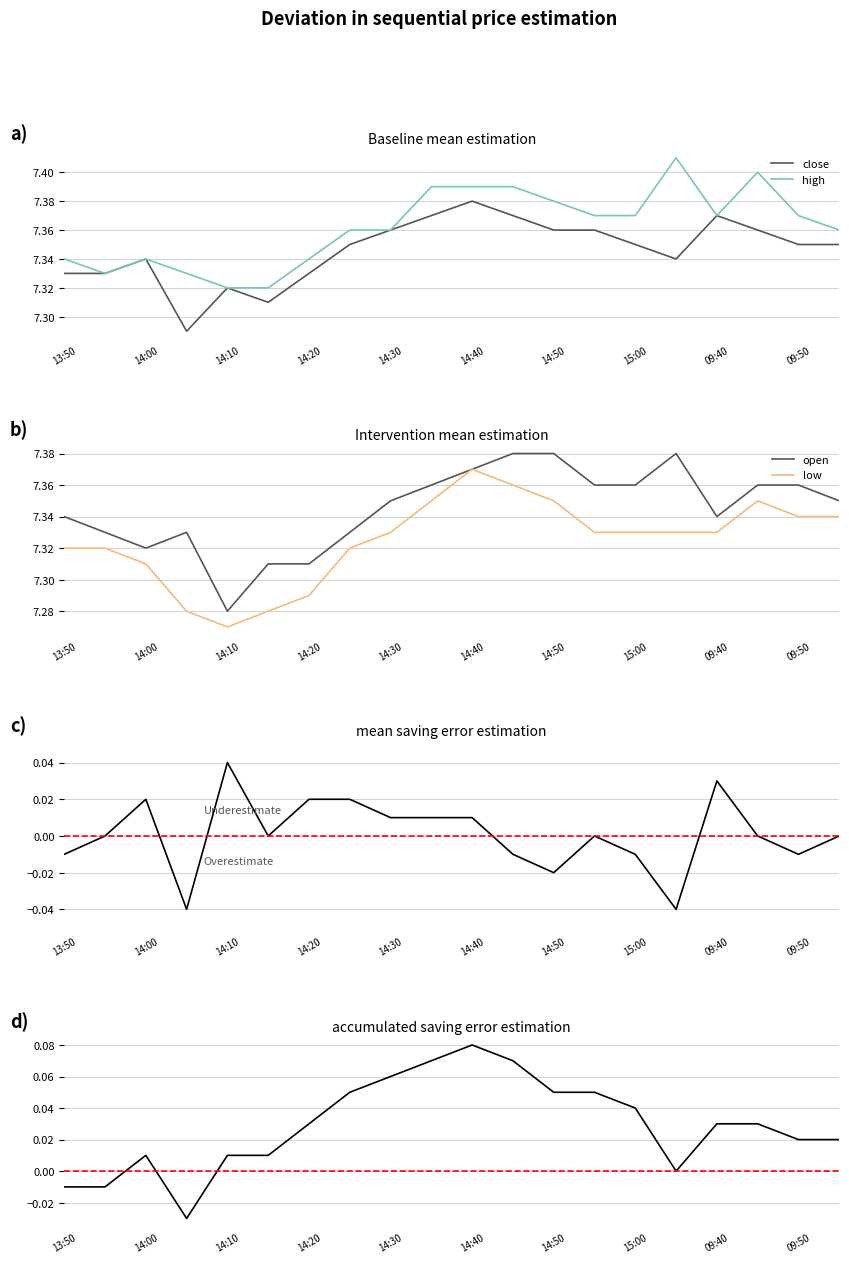

Where is low nearest to the value 7?

14:10